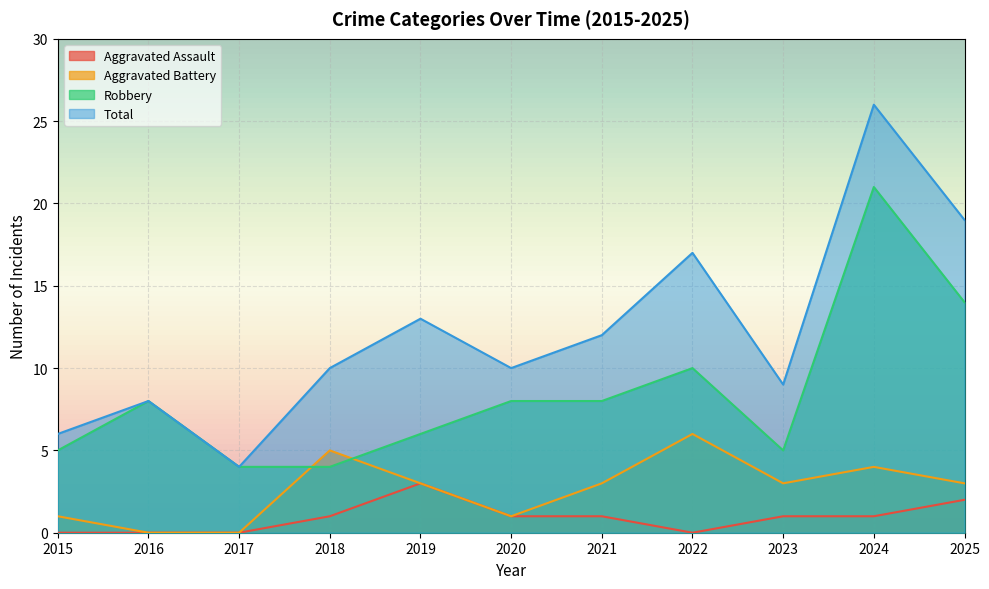

At which label does Aggravated Assault first exceed 1?

2019